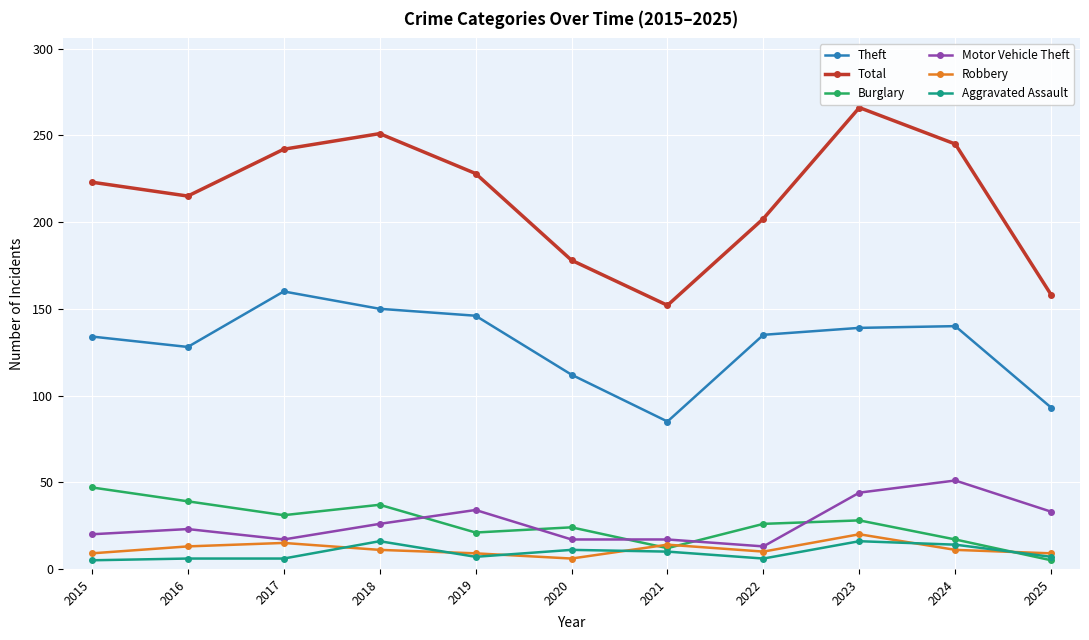

What is the difference between the maximum and minimum values in the Burglary series?

42